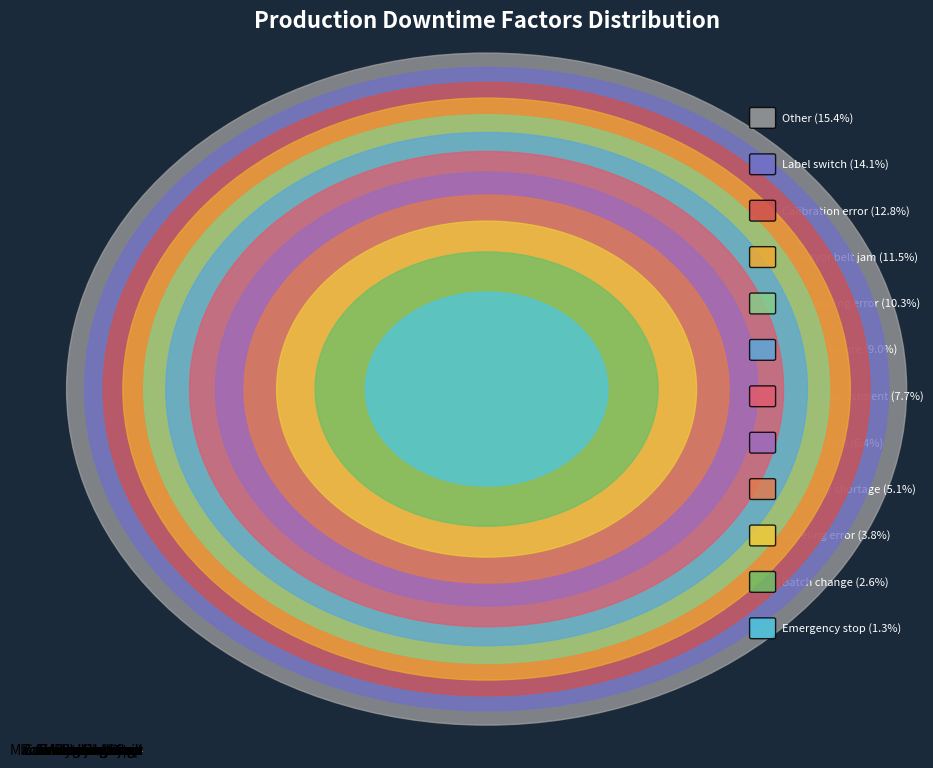

To the nearest percent, what is the difference between the largest and smallest slice percentages?

14%